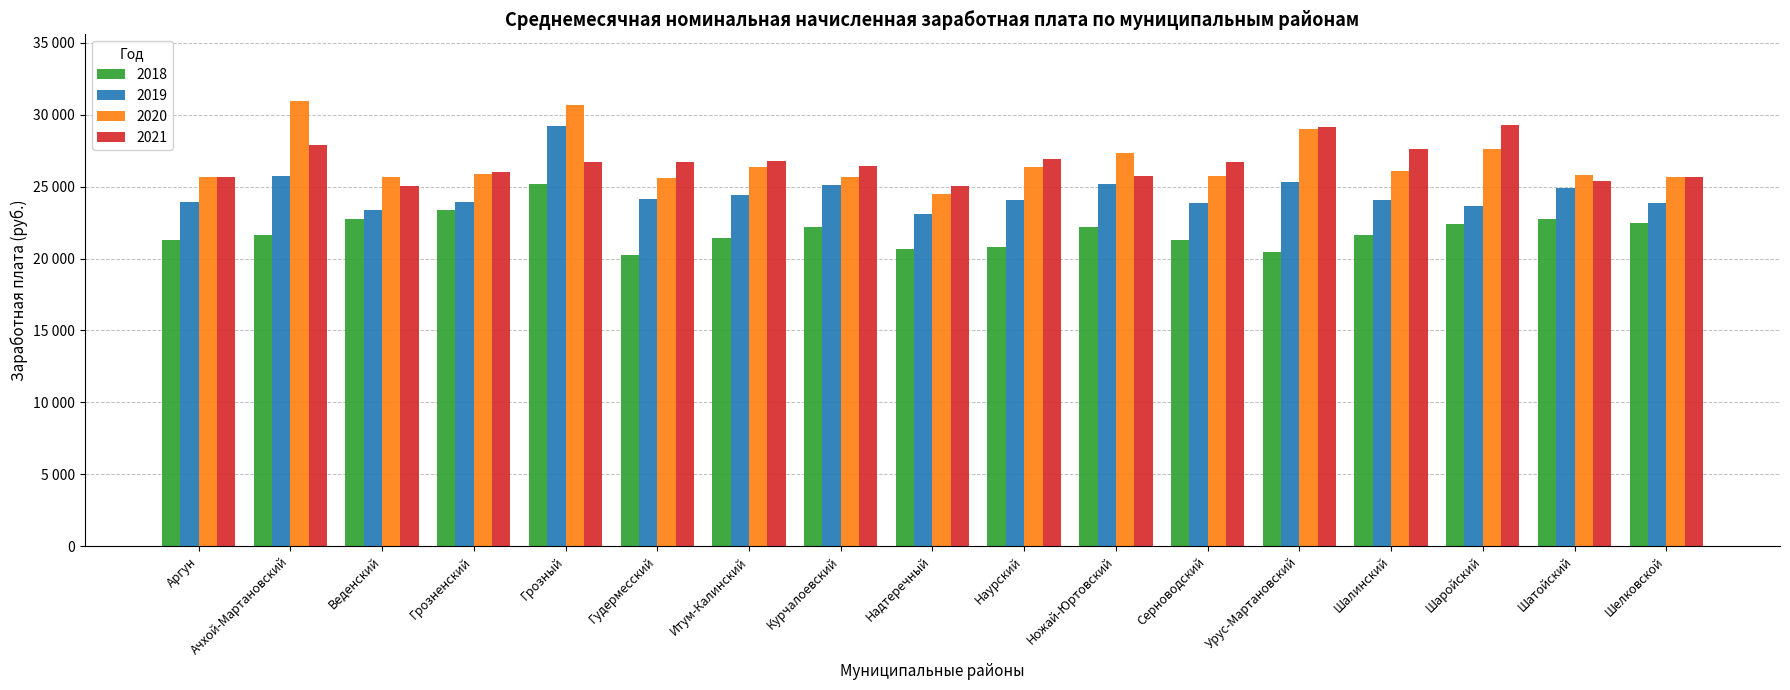

What are all the series names shown in the legend?

2018, 2019, 2020, 2021